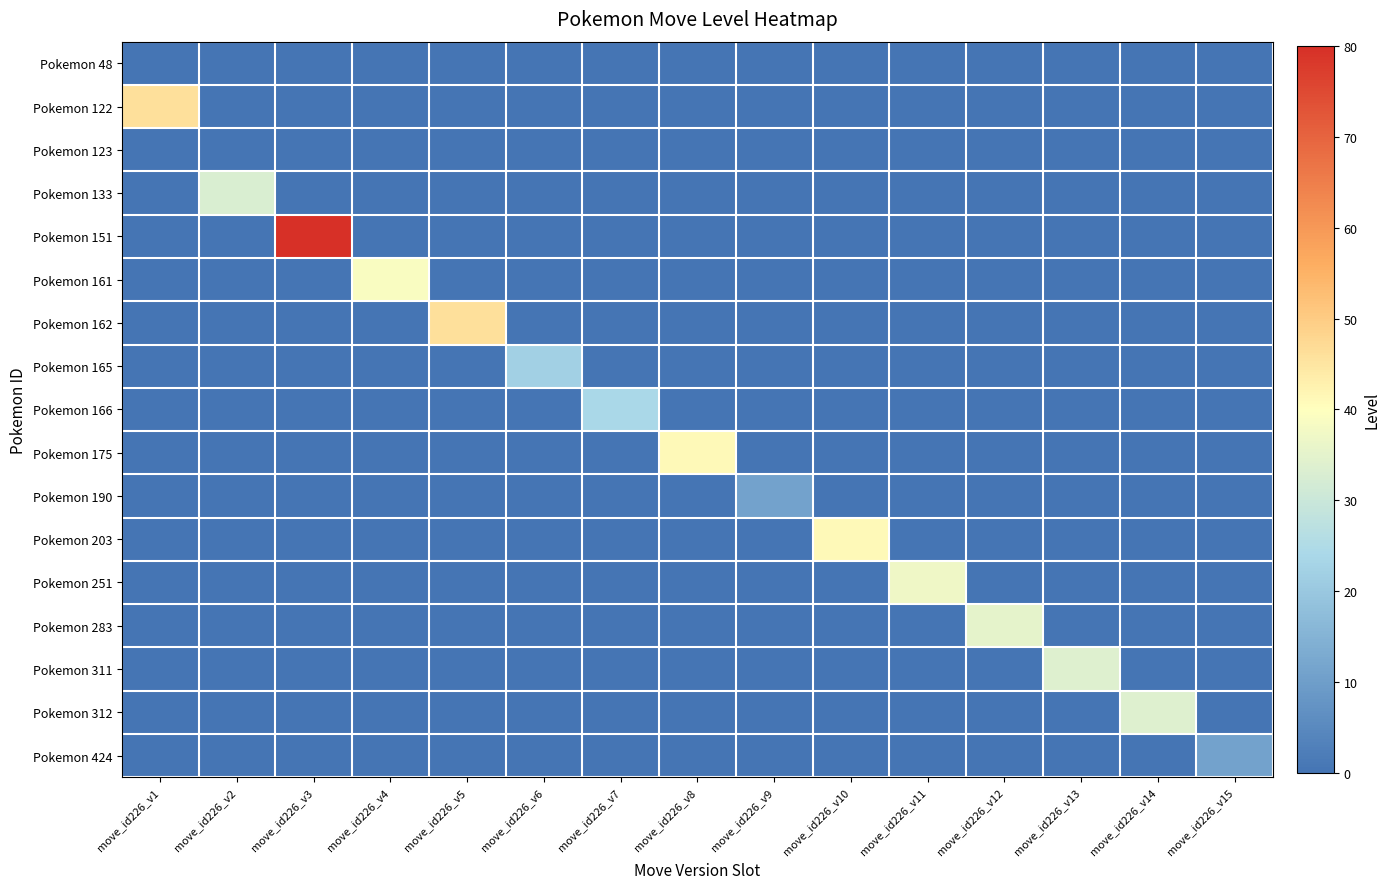

Which series has the widest spread of values?

Pokemon 151